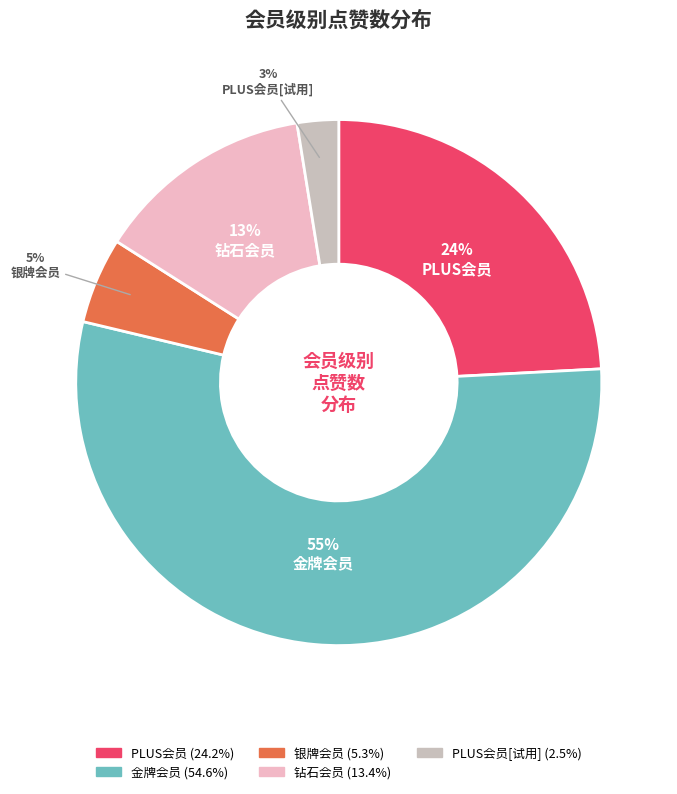

To the nearest percent, what is the average slice percentage?

20%